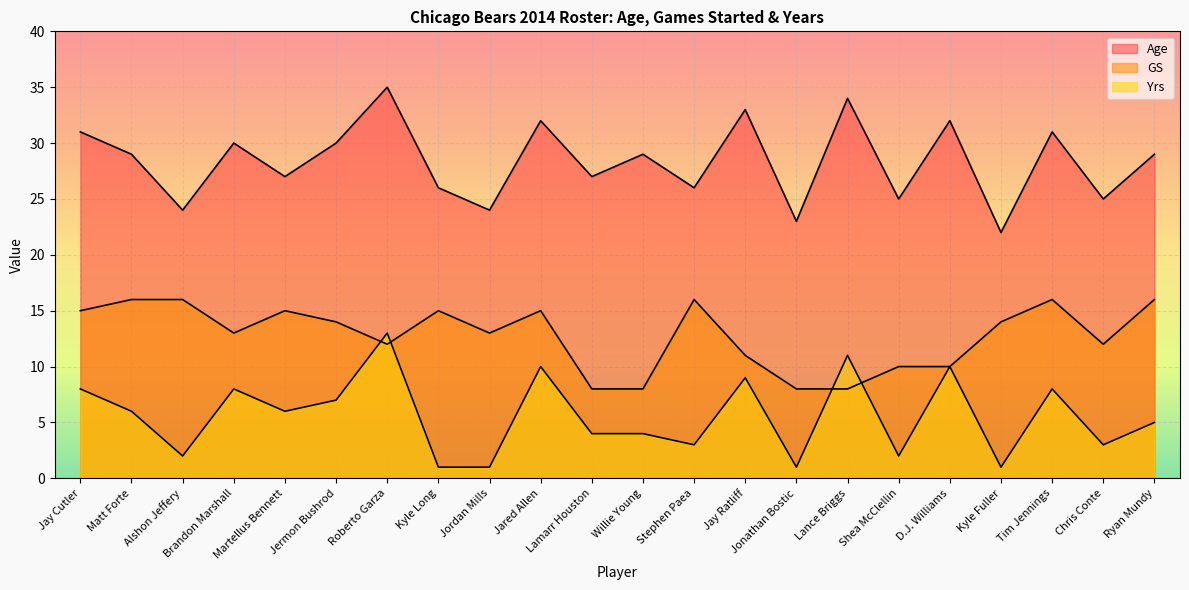

Count the GS values in the range 10 to 15.

13